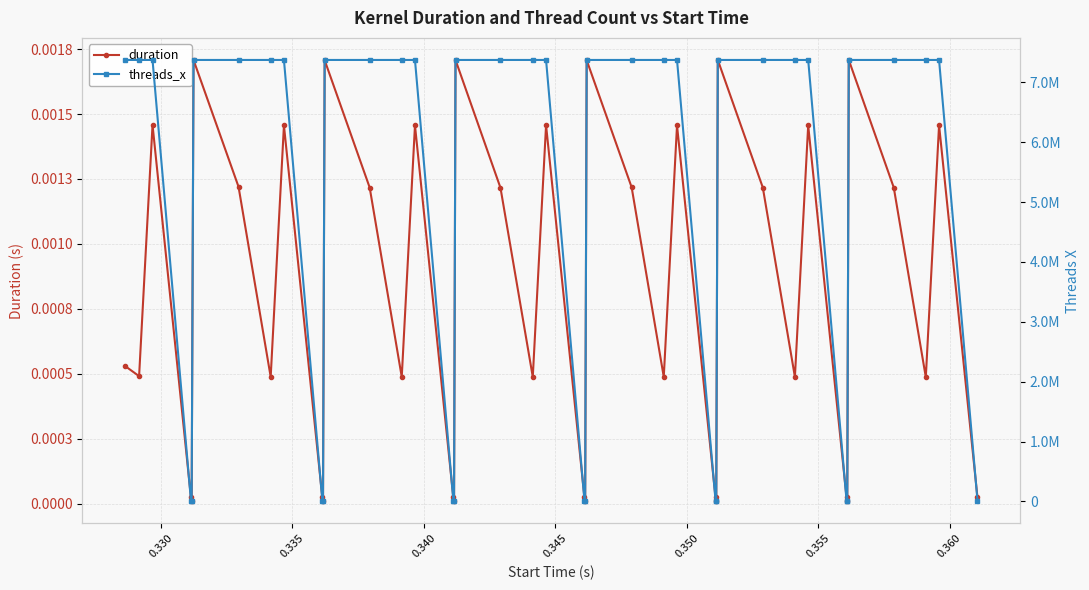

The value of duration at 19 is 0.0. True or false?

False